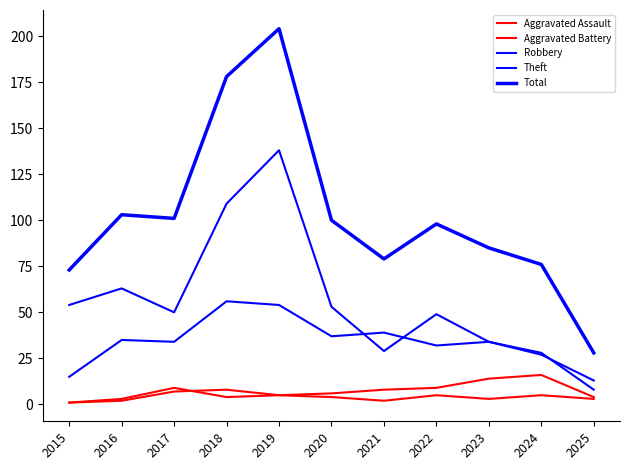

Is this an area chart (filled region under the line)?

No